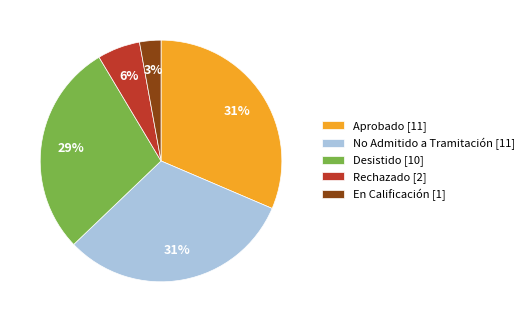

How many segments does this pie chart have?

5